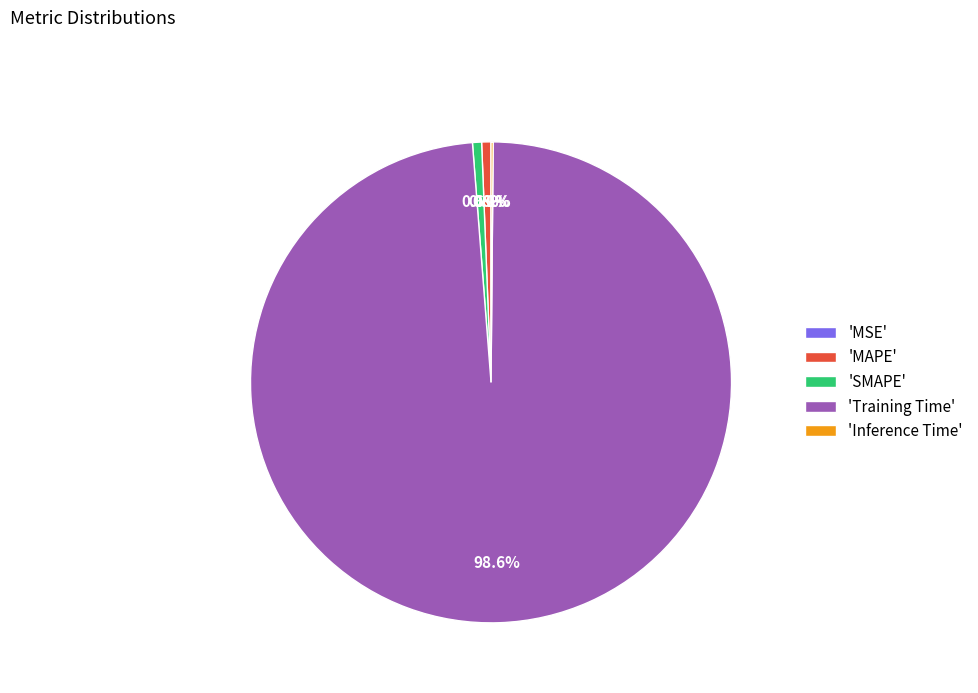

Is 'Training Time' the majority of the pie?

Yes